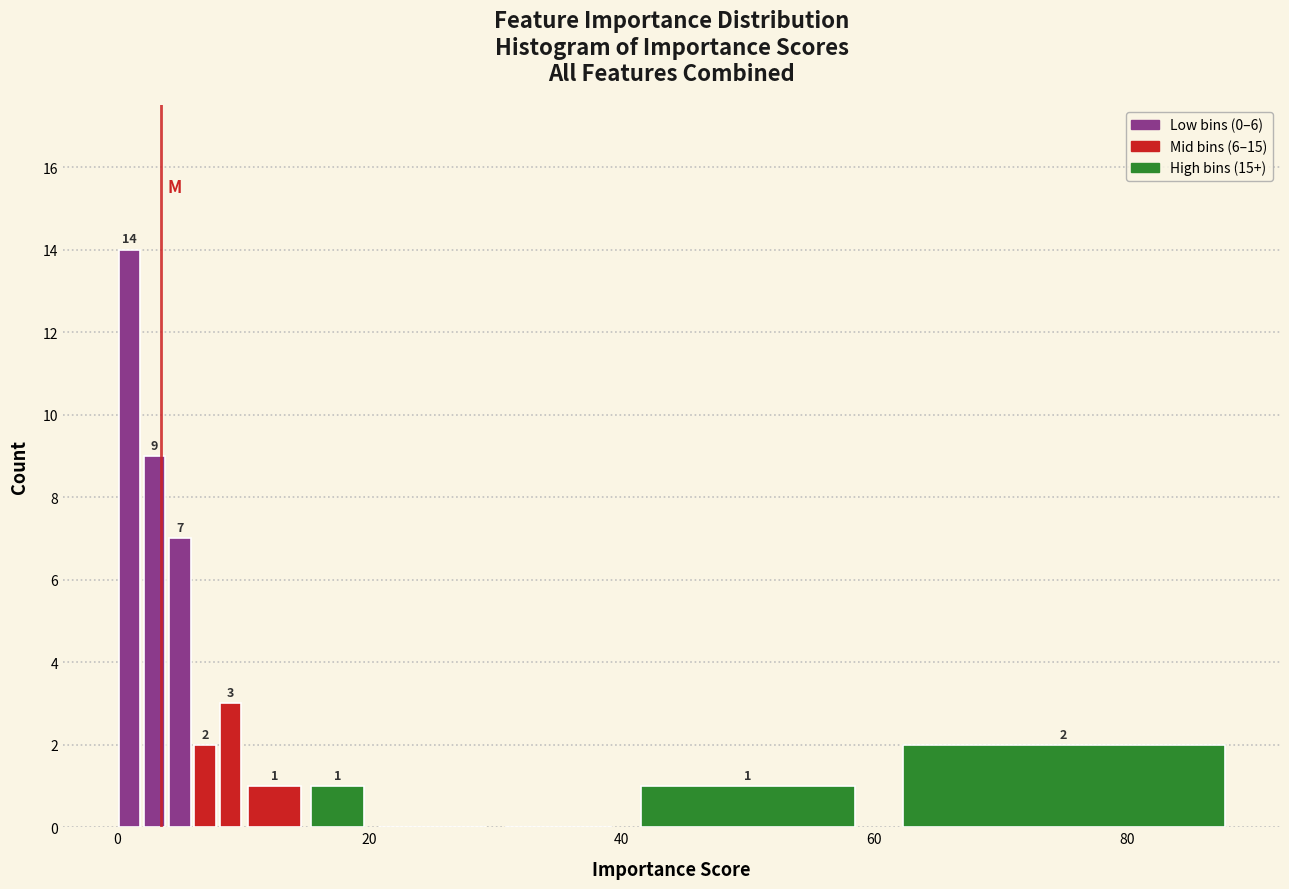

Around what value on the x-axis is the tallest bar? Give the approximate position of its centre, as read against the axis.

2